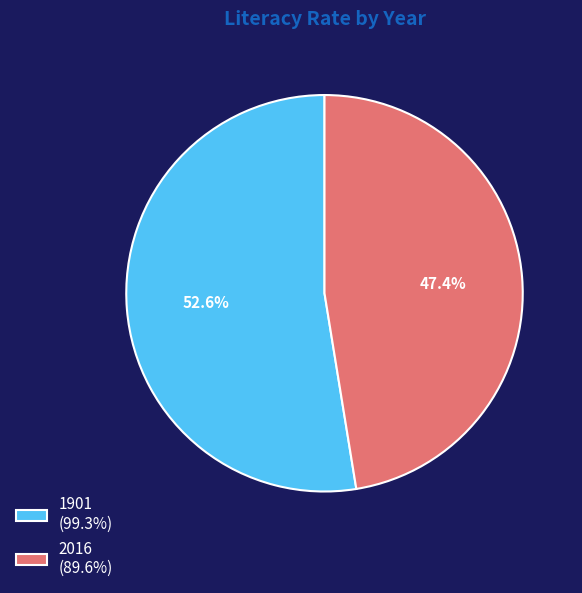

What percentage is the 1901 slice, to the nearest percent?

53%